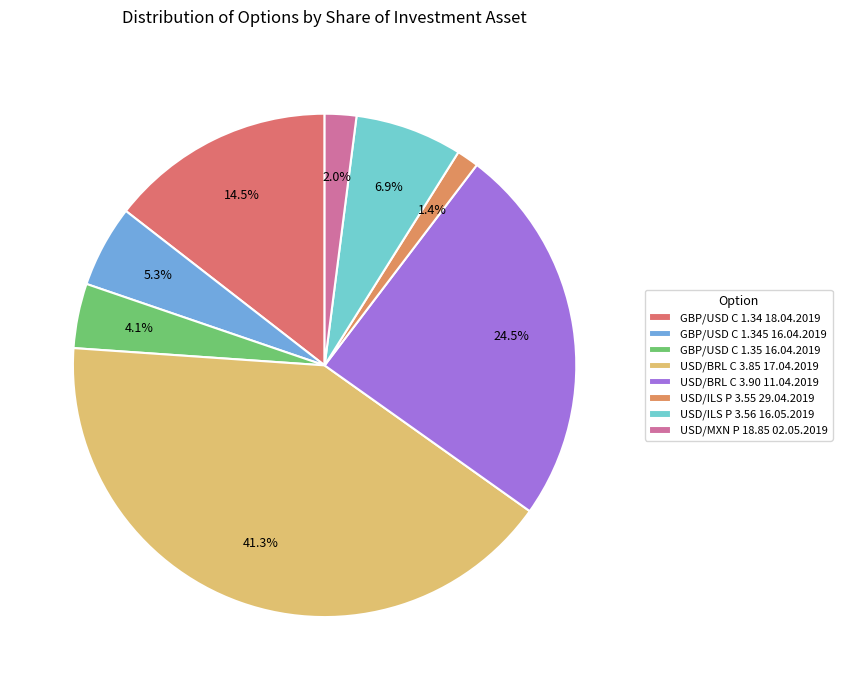

To the nearest percent, what is the average slice percentage?

12%